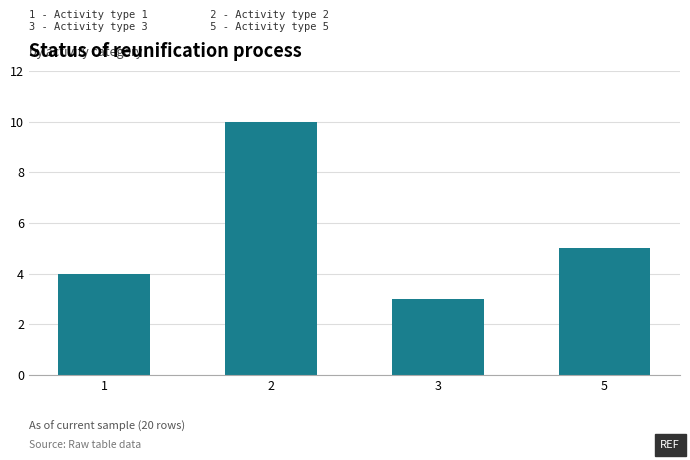

Which category has the lowest value across all series?

3